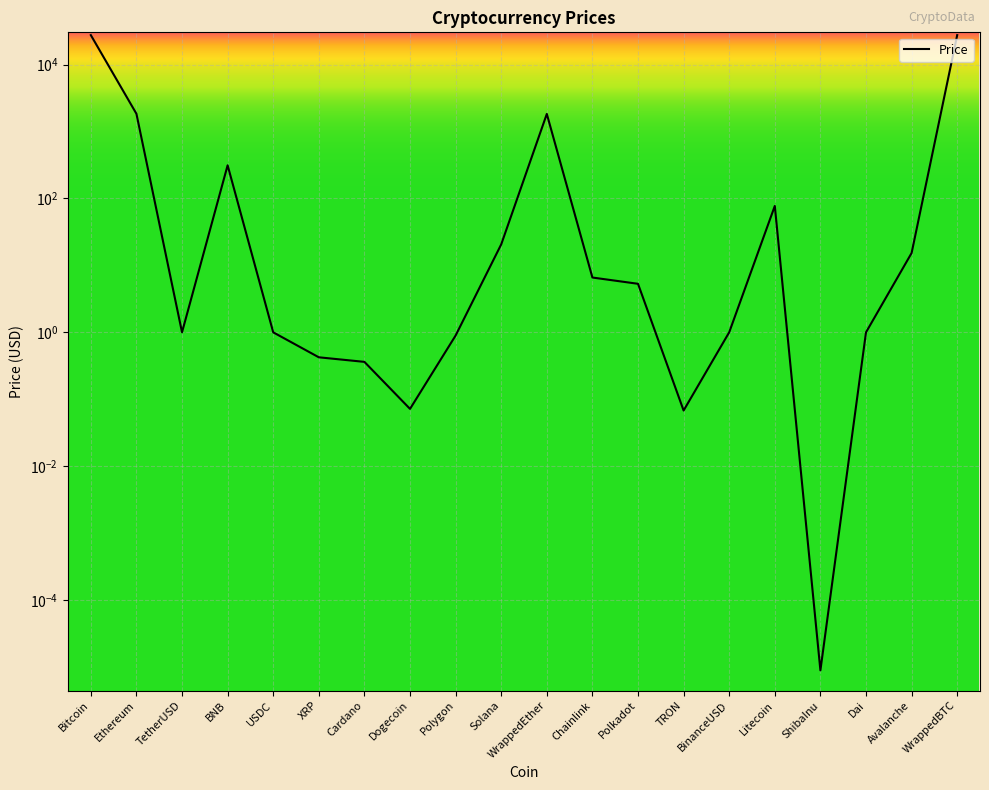

List the labels in order of value, smallest first.

ShibaInu, TRON, Dogecoin, Cardano, XRP, Polygon, USDC, Dai, TetherUSD, BinanceUSD, Polkadot, Chainlink, Avalanche, Solana, Litecoin, BNB, WrappedEther, Ethereum, WrappedBTC, Bitcoin